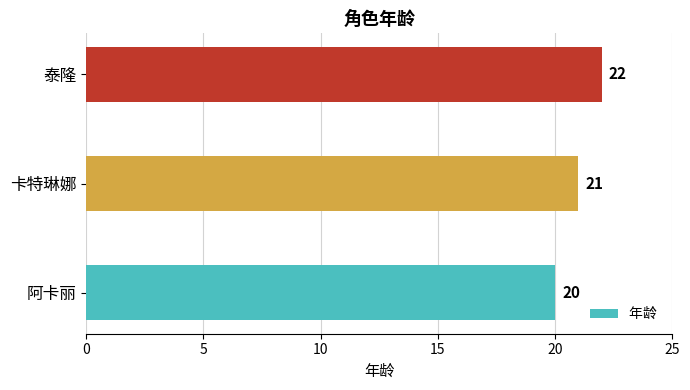

Count the values in the range 20 to 22.

3